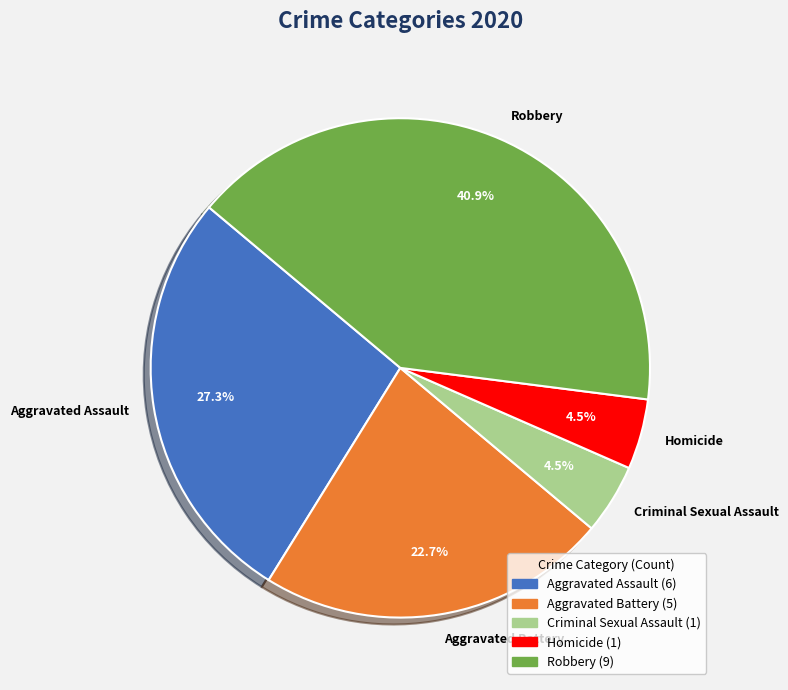

Which has a higher value, Aggravated Assault or Aggravated Battery?

Aggravated Assault